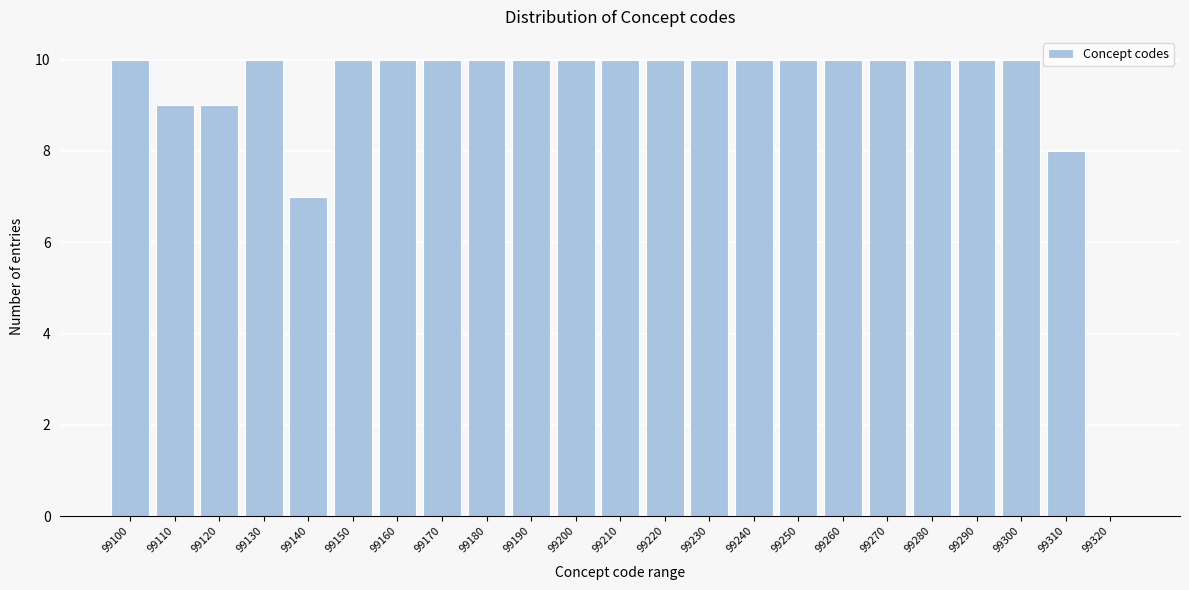

Reading left to right, list all the values displayed in this chart.

99100=10	99110=9	99120=9	99130=10	99140=7	99150=10	99160=10	99170=10	99180=10	99190=10	99200=10	99210=10	99220=10	99230=10	99240=10	99250=10	99260=10	99270=10	99280=10	99290=10	99300=10	99310=8	99320=0